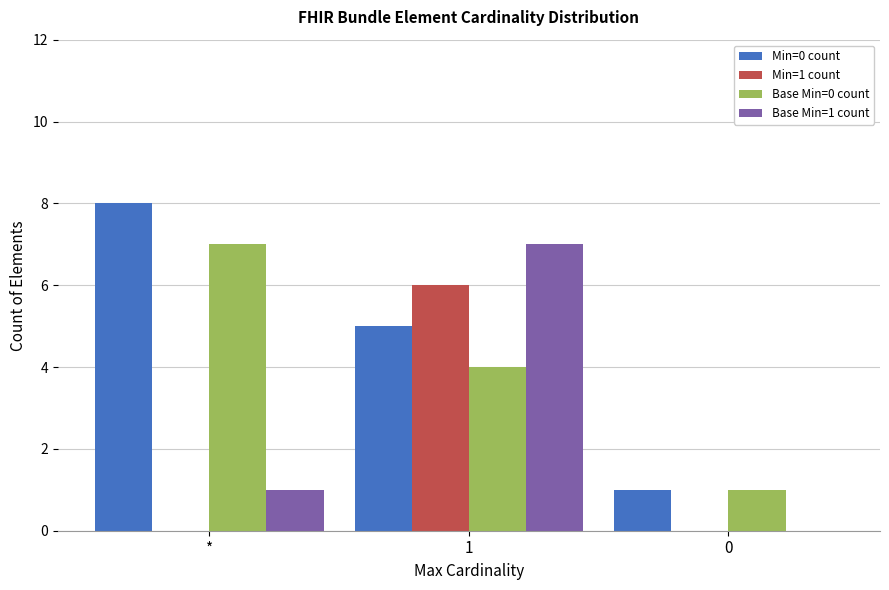

Which label corresponds to the largest value in the chart?

*